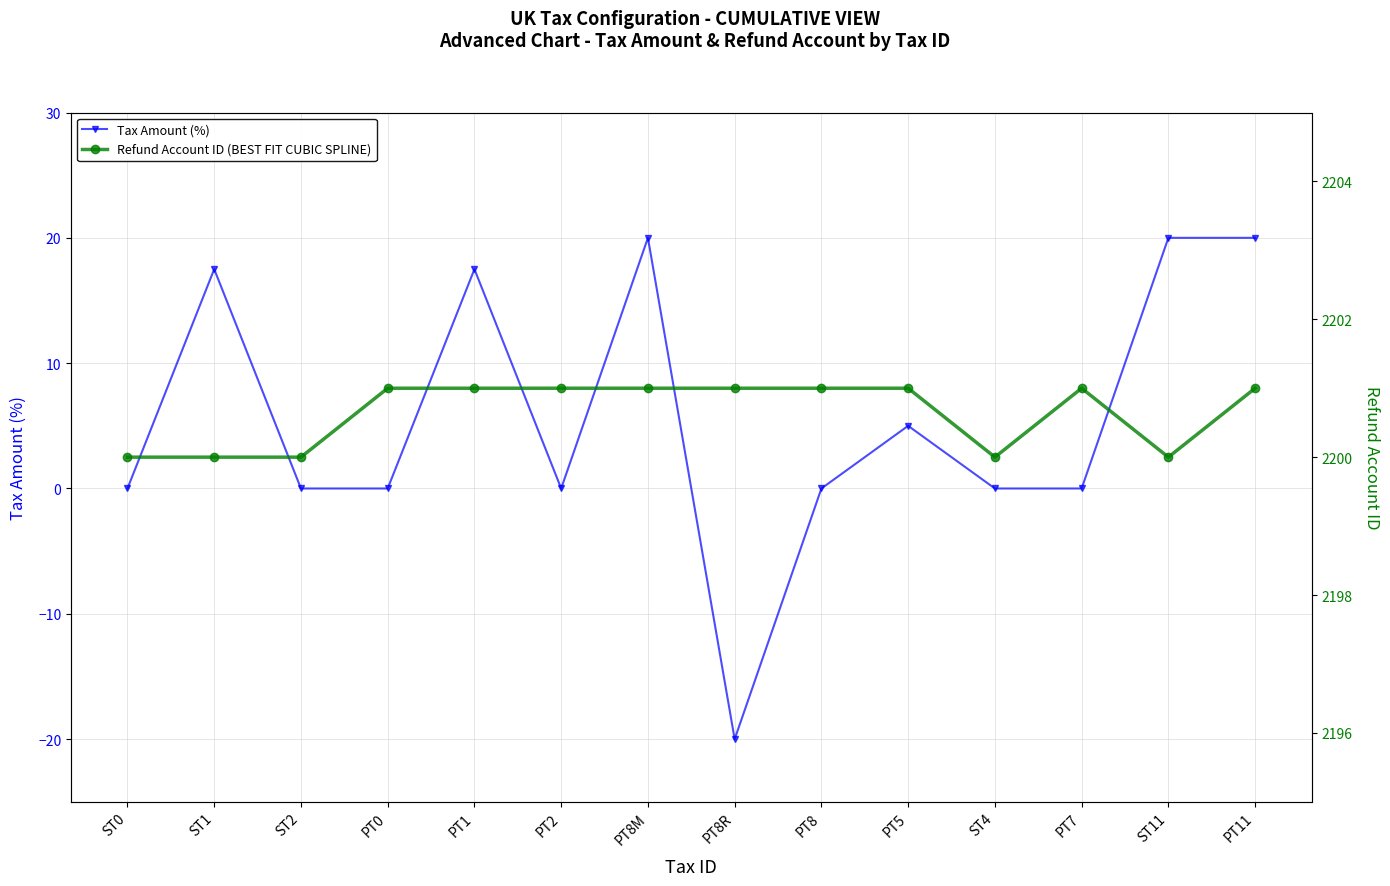

What is the spread (max minus min) of values at ST1?

2182.5